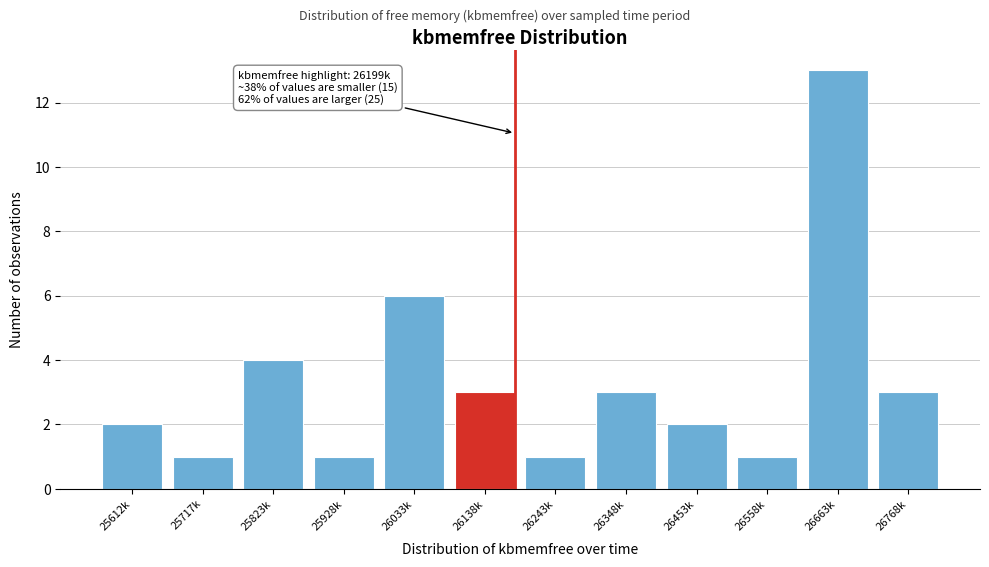

Reading left to right, transcribe all the data shown in this chart.

2	1	4	1	6	3	1	3	2	1	13	3